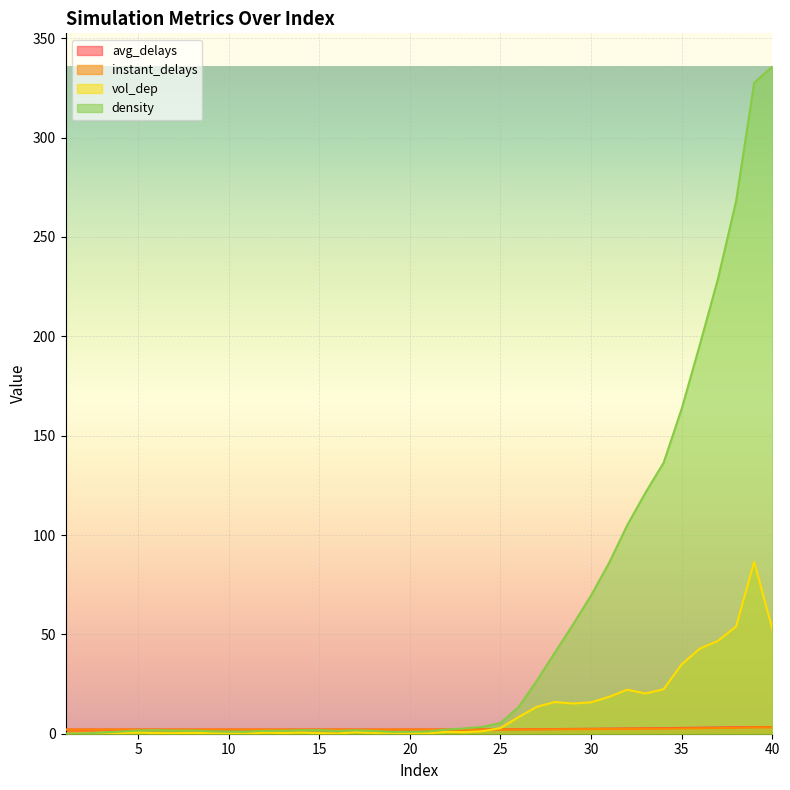

How many lines are shown in the chart?

4